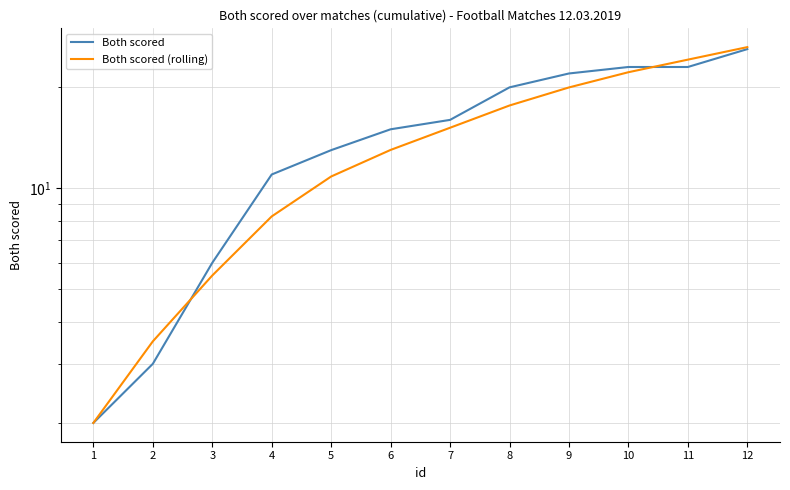

Reading left to right, extract all data points from this chart.

Both scored: 1=2.0	2=3.0	3=6.0	4=11.0	5=13.0	6=15.0	7=16.0	8=20.0	9=22.0	10=23.0	11=23.0	12=26.0
Both scored (rolling): 1=2.0	2=3.5	3=5.5	4=8.2	5=10.8	6=13.0	7=15.2	8=17.7	9=20.0	10=22.2	11=24.2	12=26.4